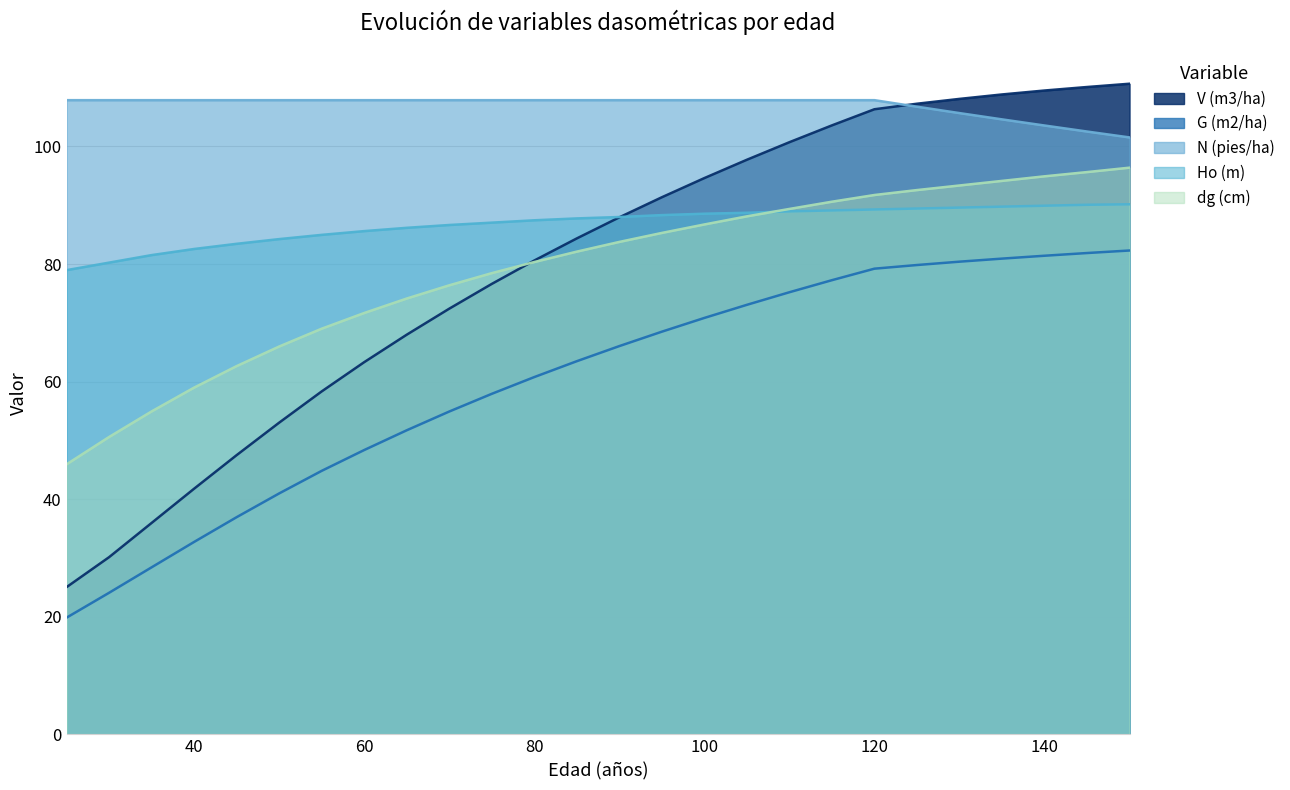

What is the spread (max minus min) of values at 90?

41.8